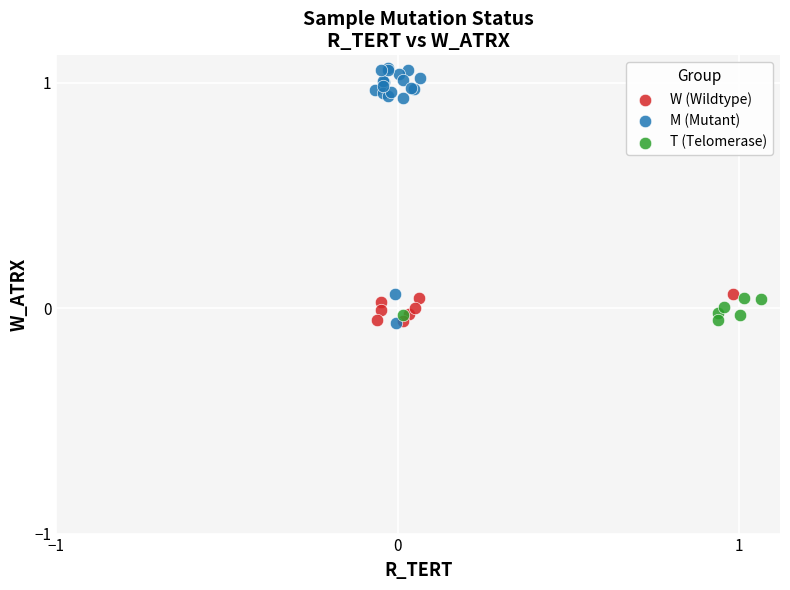

What are all the series names shown in the legend?

W (Wildtype), M (Mutant), T (Telomerase)